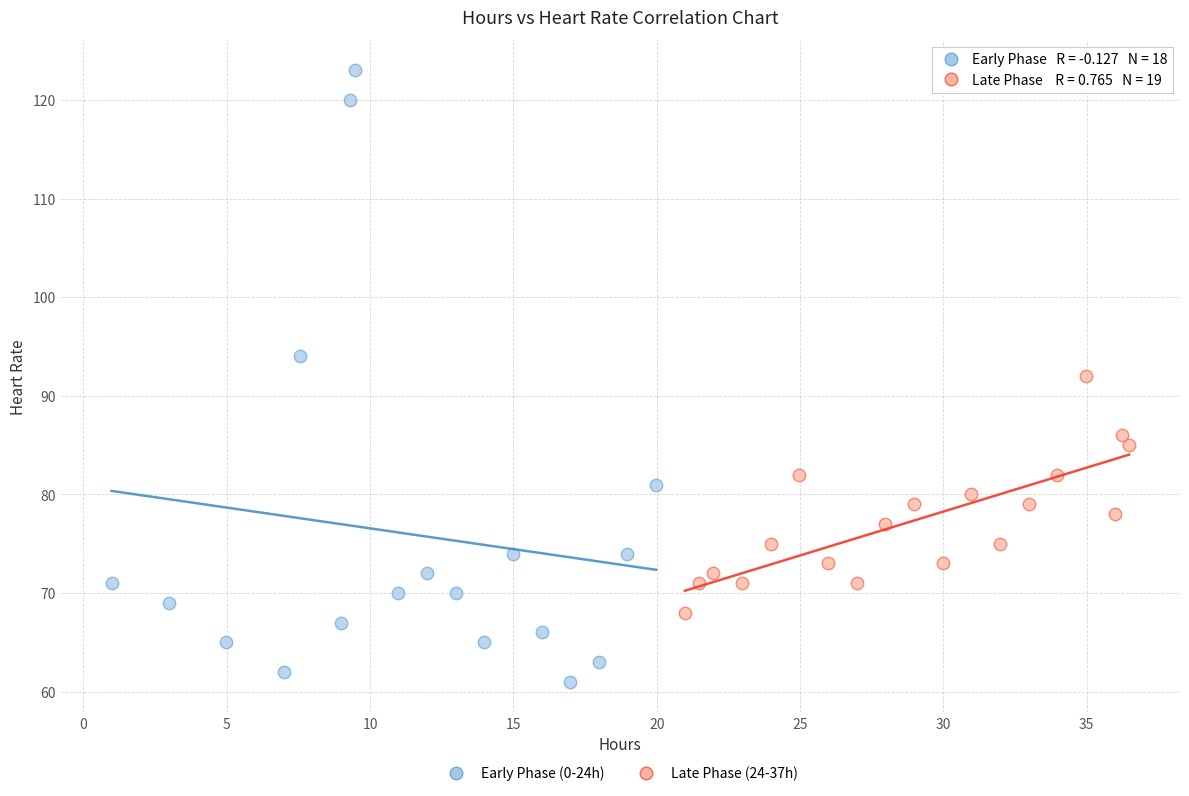

What are all the series names shown in the legend?

Early Phase (0-24h), Late Phase (24-37h)